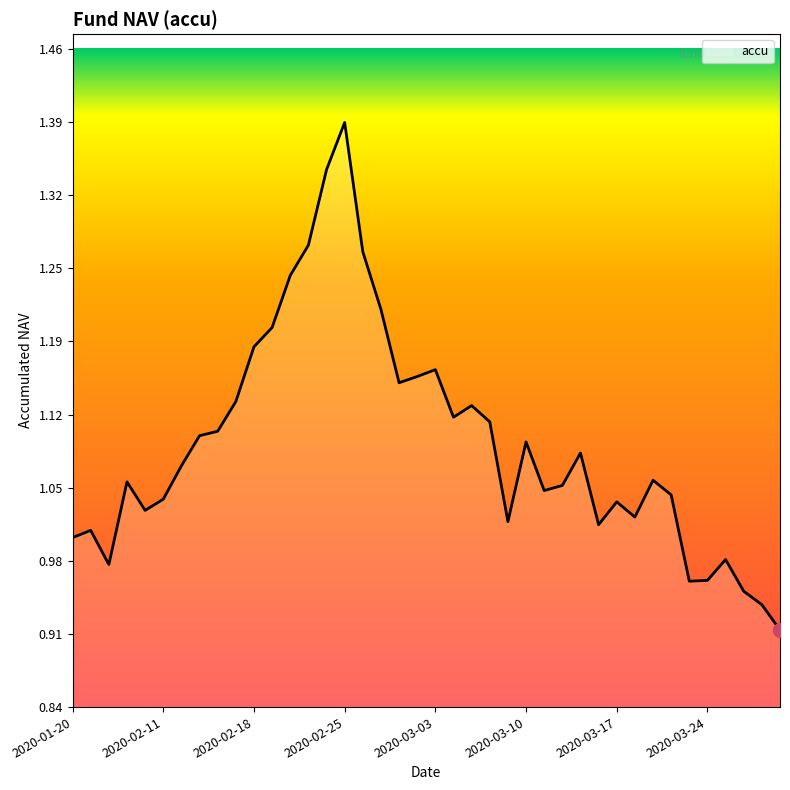

What is the greatest value displayed?

1.4